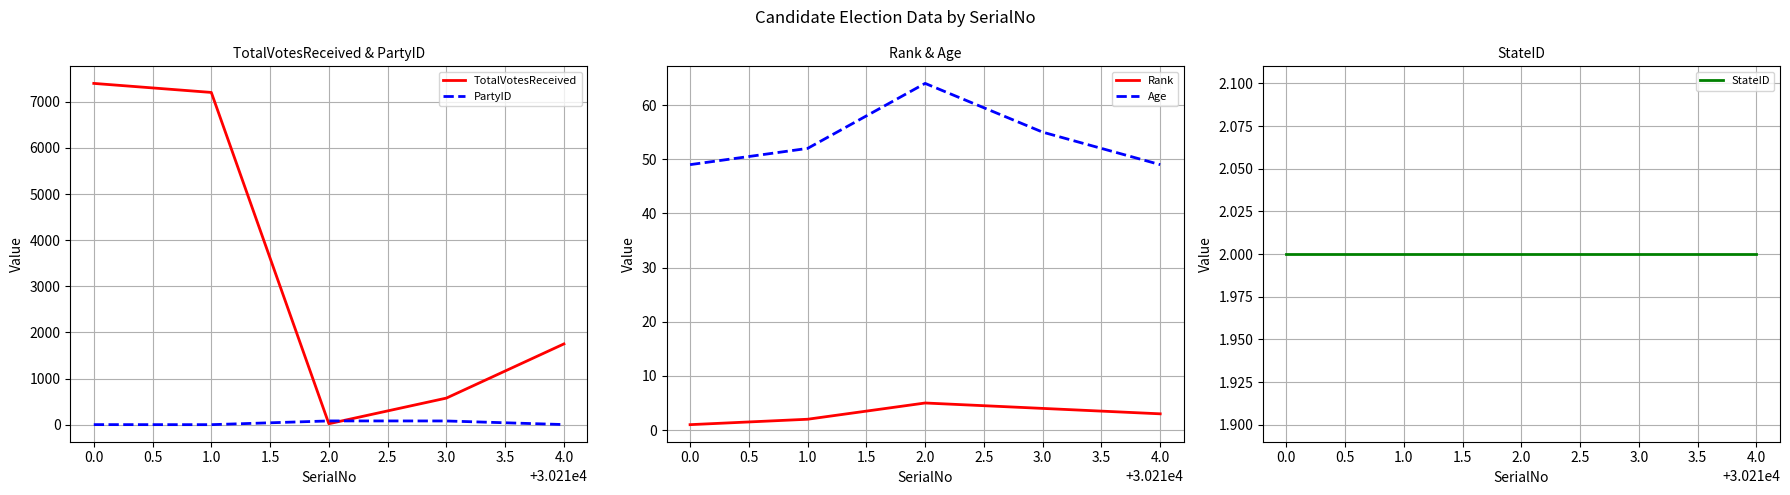

What is the difference between the maximum and minimum values in the Age series?

15